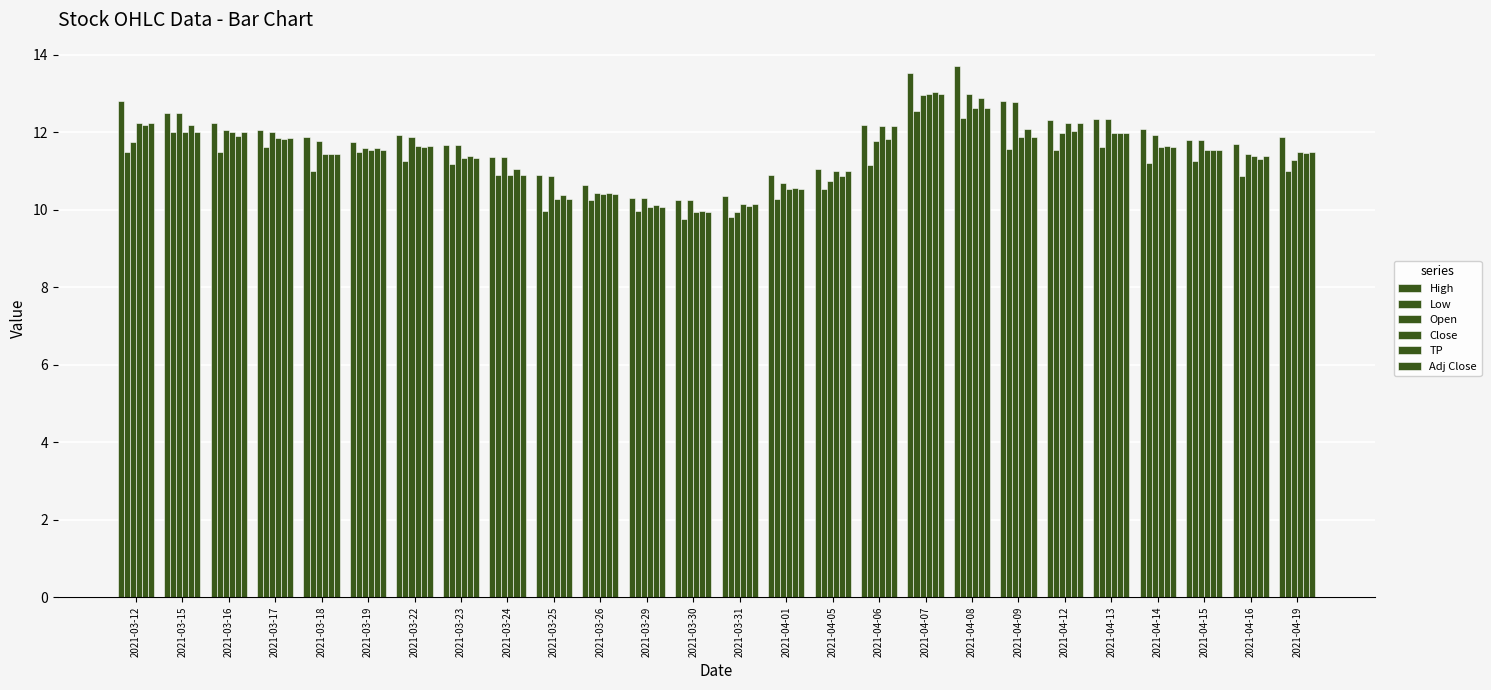

Count the number of data series in this chart.

6